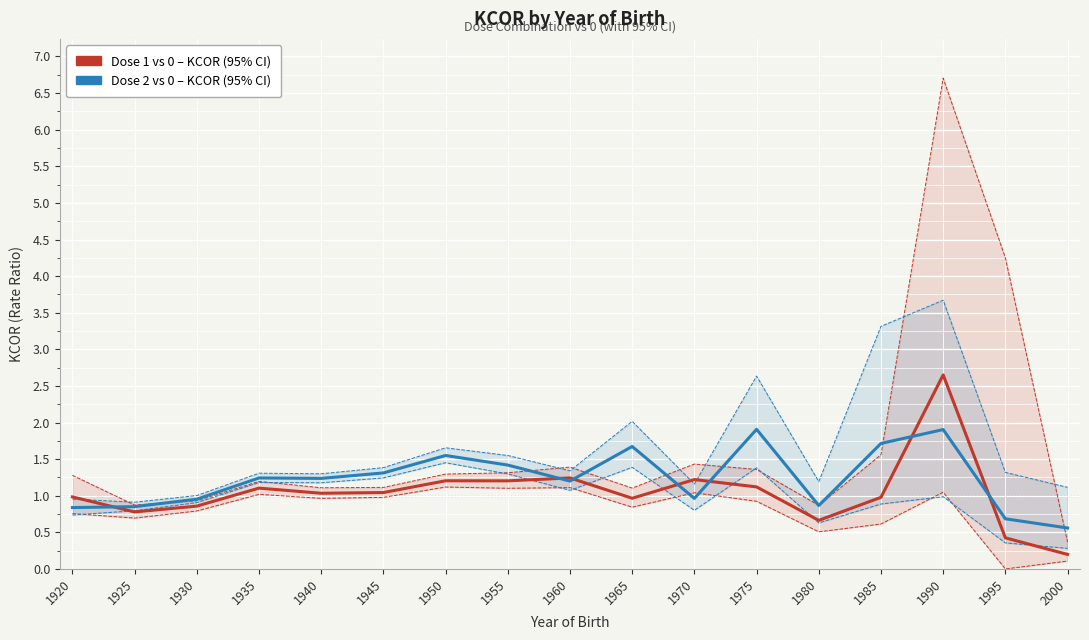

What is the sum of all 1 vs 0 KCOR values?

17.7